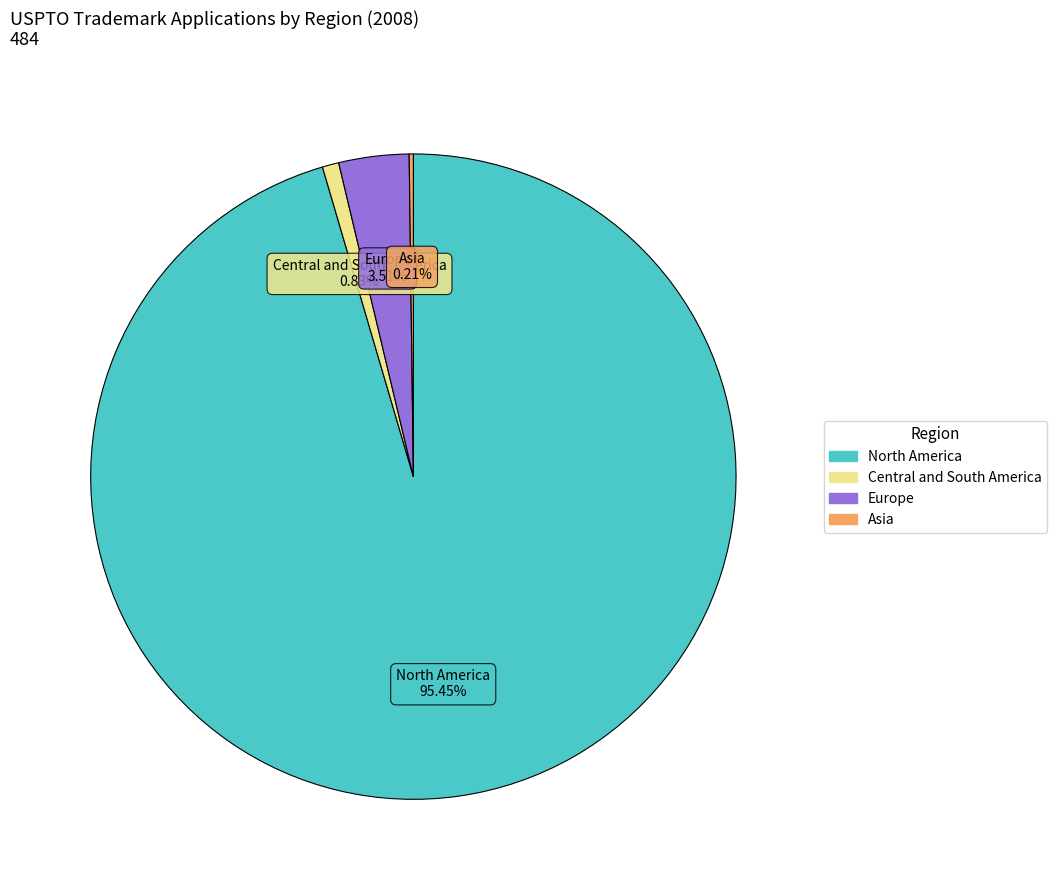

Is there any slice that represents more than half of the pie?

Yes